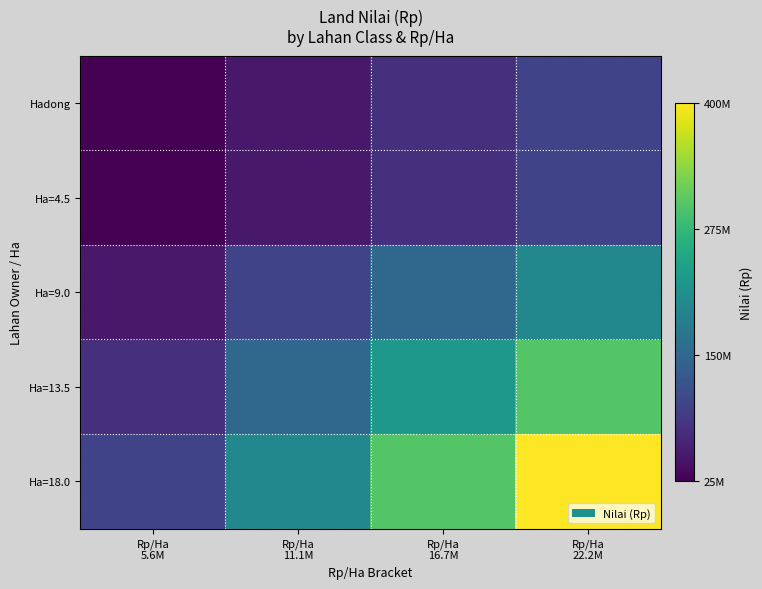

Which series changed the most between Rp/Ha 5.6M and Rp/Ha 11.1M?

Ha=18.0